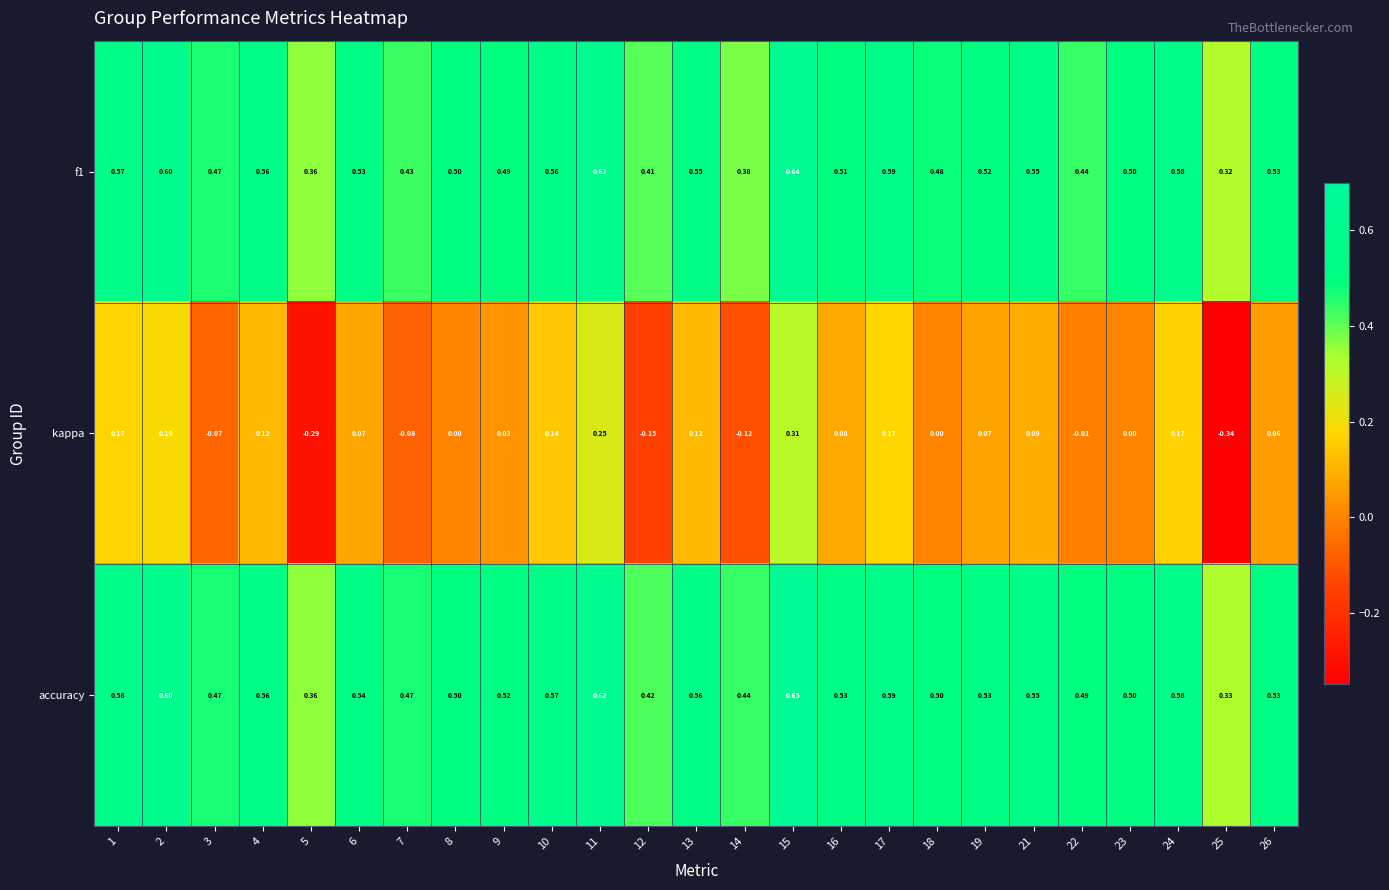

Is the value of kappa at 17 greater than the value of f1 at 17?

No